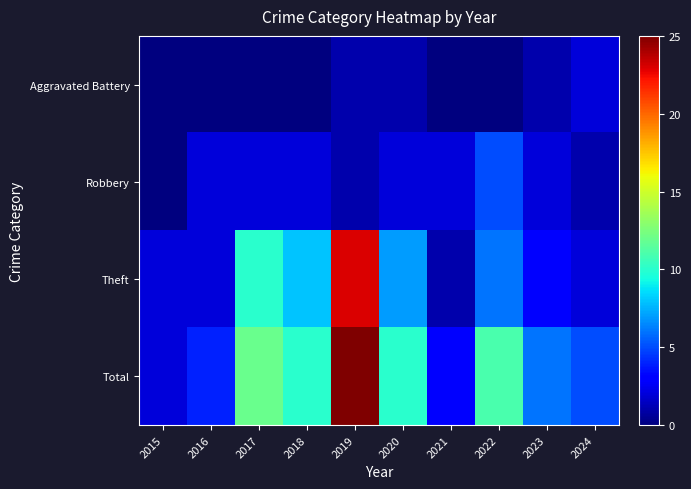

List the labels in order of Aggravated Battery value, largest first.

2024, 2019, 2020, 2023, 2015, 2016, 2017, 2018, 2021, 2022